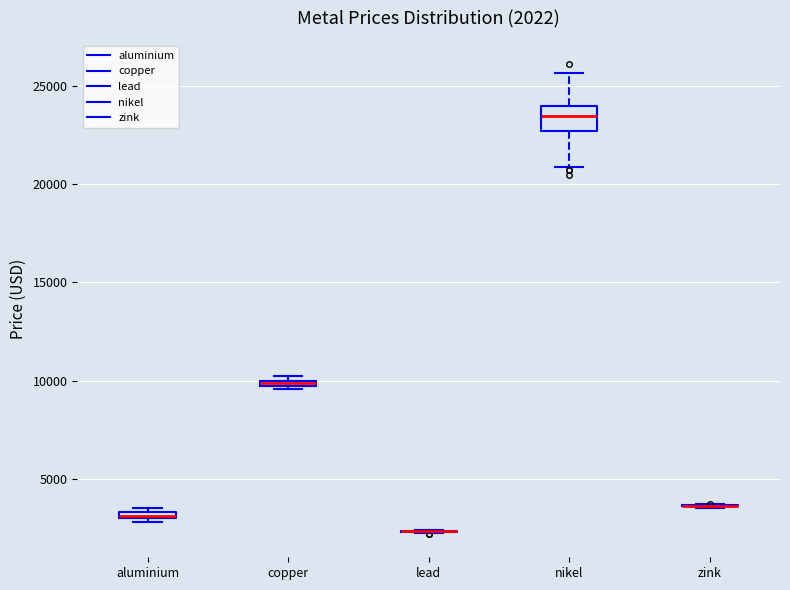

Comparing the boxes themselves (not the whiskers), which one is the tallest?

nikel